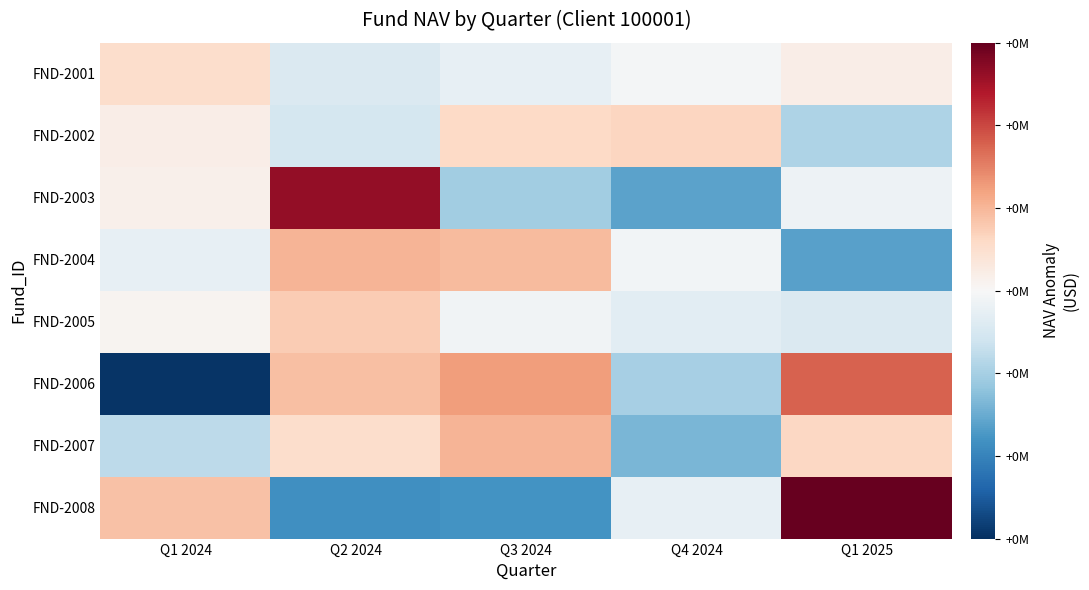

What is the total value across all series at Q1 2025?

734576.2